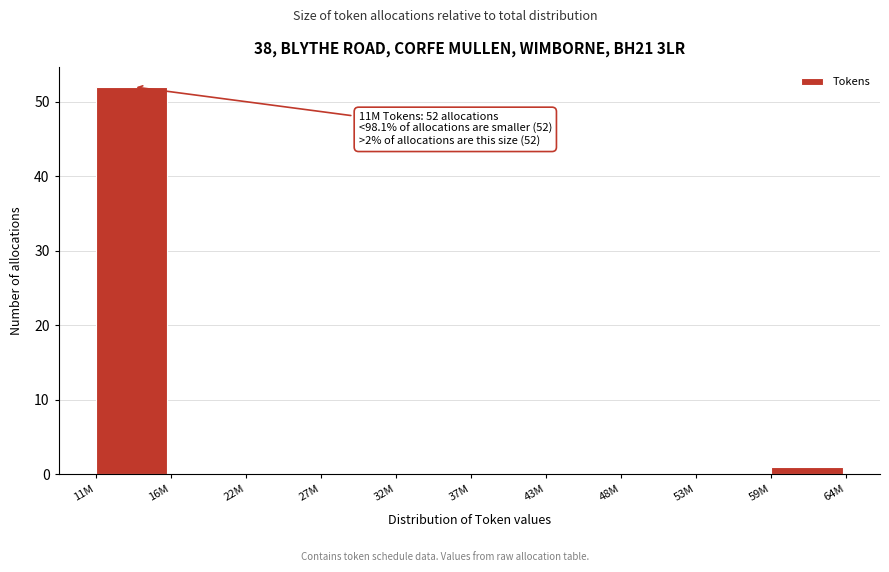

Reading right to left, transcribe all the data shown in this chart.

59M=1	53M=0	48M=0	43M=0	37M=0	32M=0	27M=0	22M=0	16M=0	11M=52